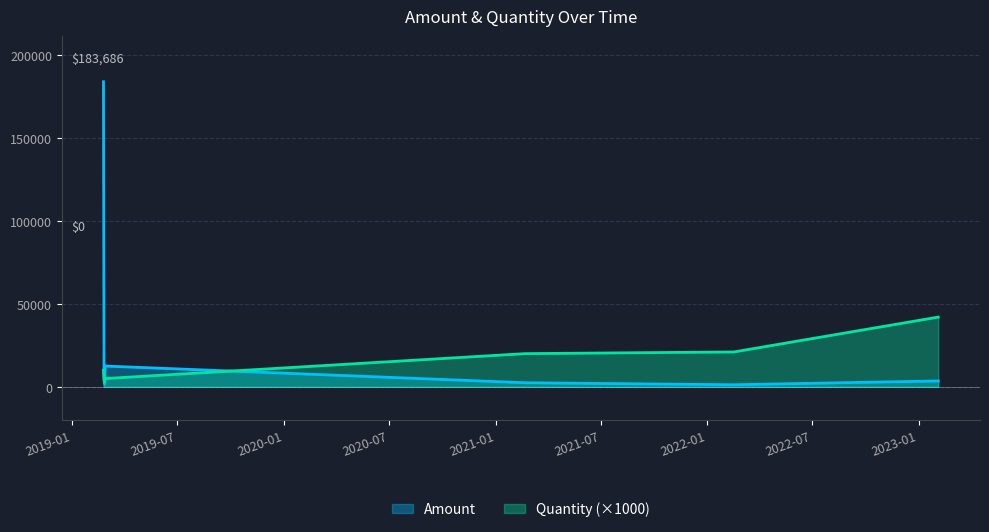

Count the number of data series in this chart.

2